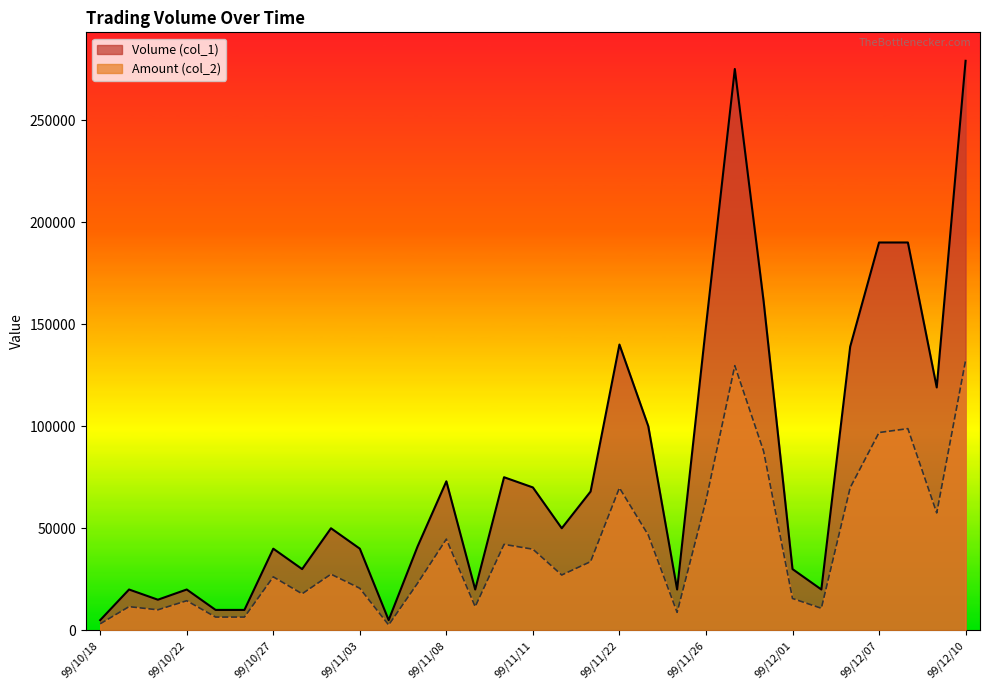

What is the label of the 20th point from the left?

99/11/23